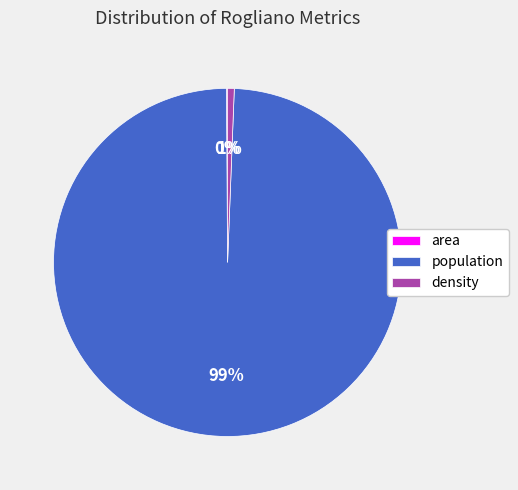

To the nearest percent, what is the difference between the largest and smallest slice percentages?

99%